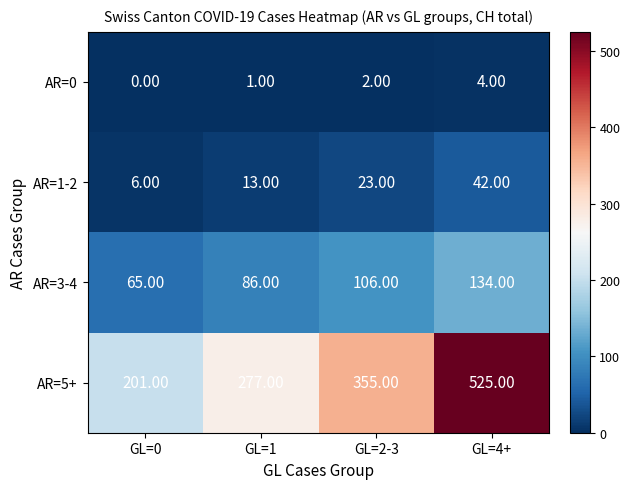

What is the difference between the highest and lowest values at GL=2-3?

353